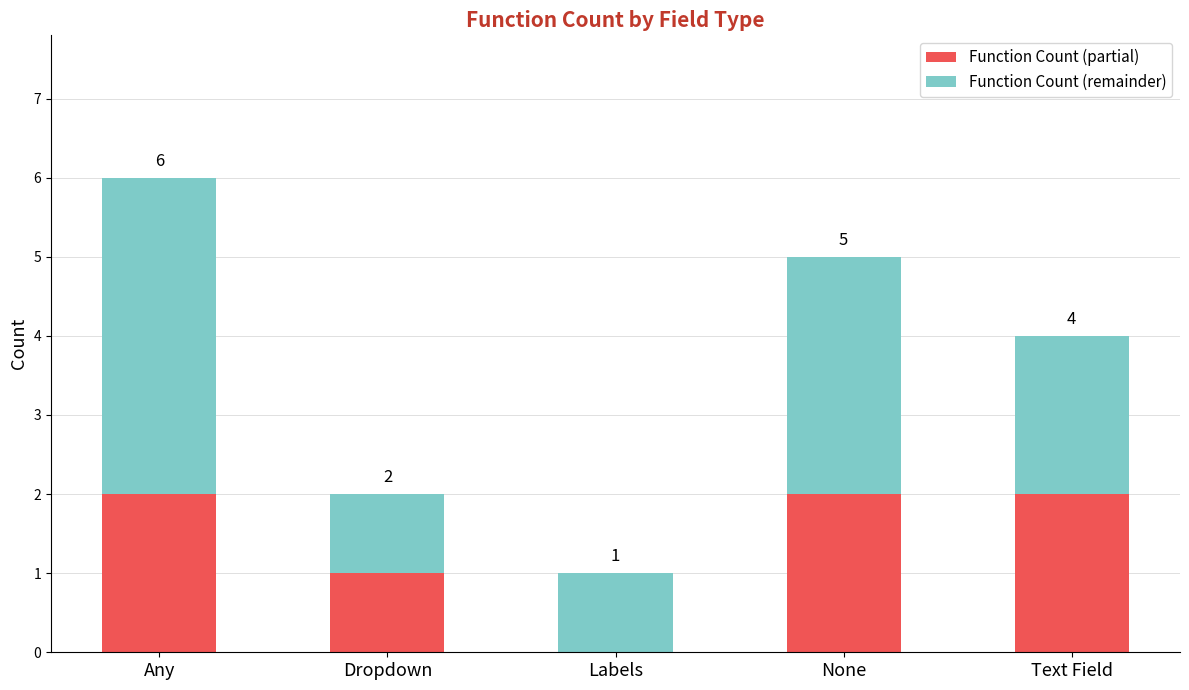

What is the sum of all Function Count (partial) values?

7